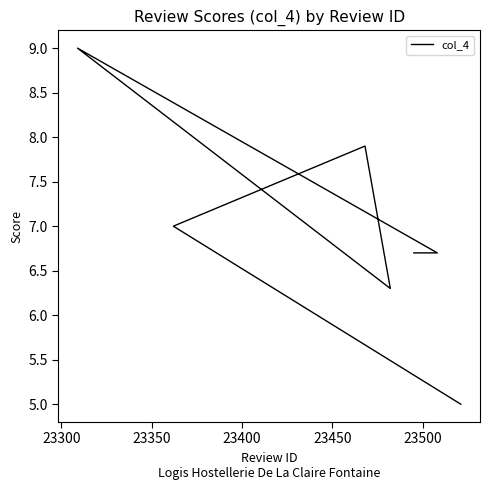

The value at 23500 is 9.7. True or false?

False